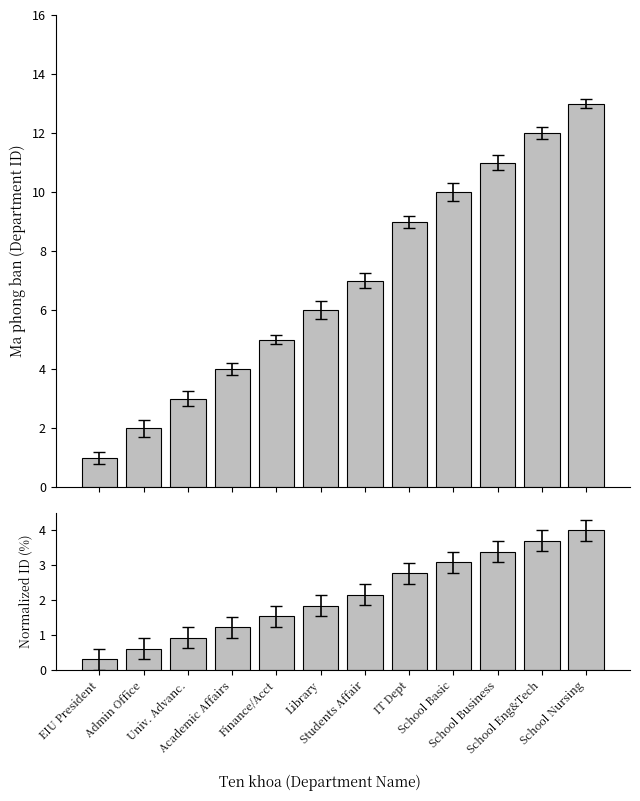

Are the bars horizontal?

No